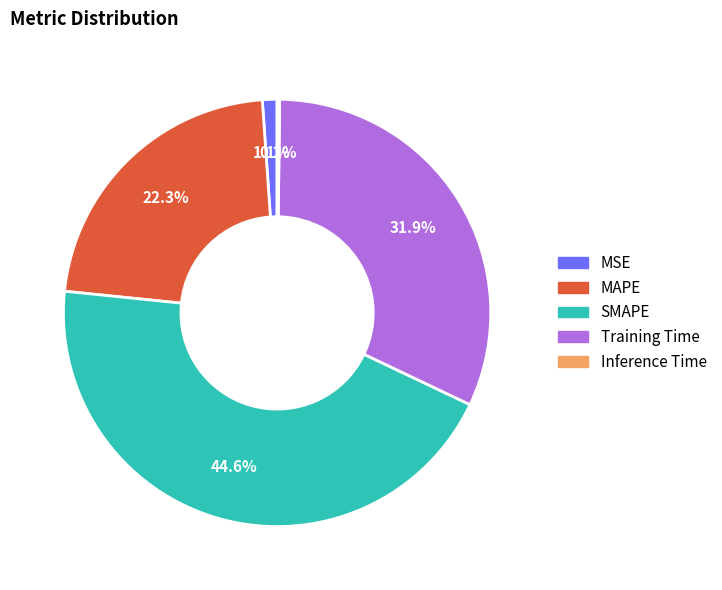

Does SMAPE account for over 50% of the chart?

No